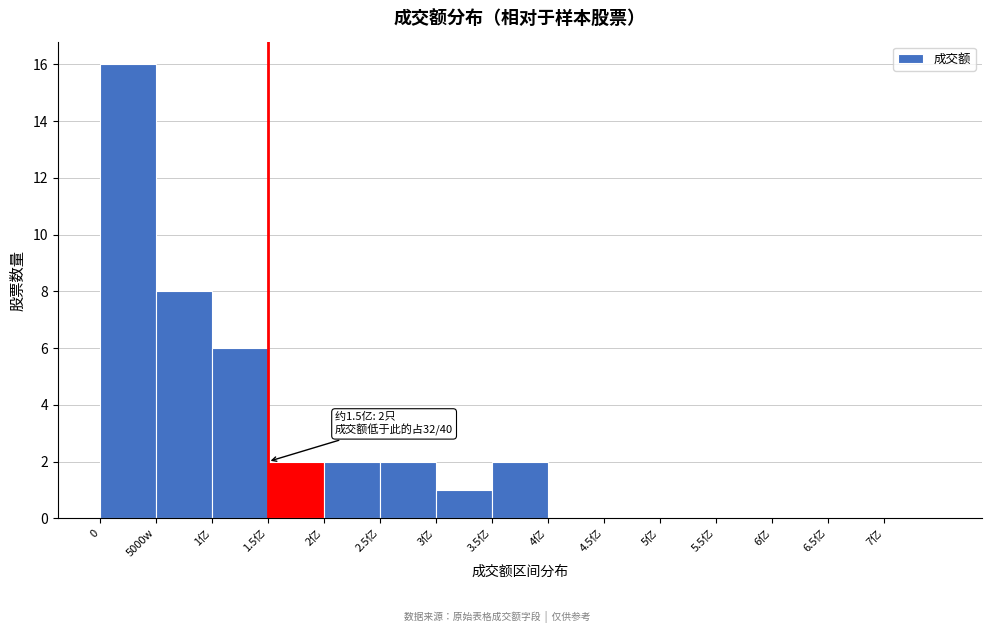

Reading left to right, what are all the values shown in this chart?

0=16	5000w=8	1亿=6	1.5亿=2	2亿=2	2.5亿=2	3亿=1	3.5亿=2	4亿=0	4.5亿=0	5亿=0	5.5亿=0	6亿=0	6.5亿=0	7亿=0